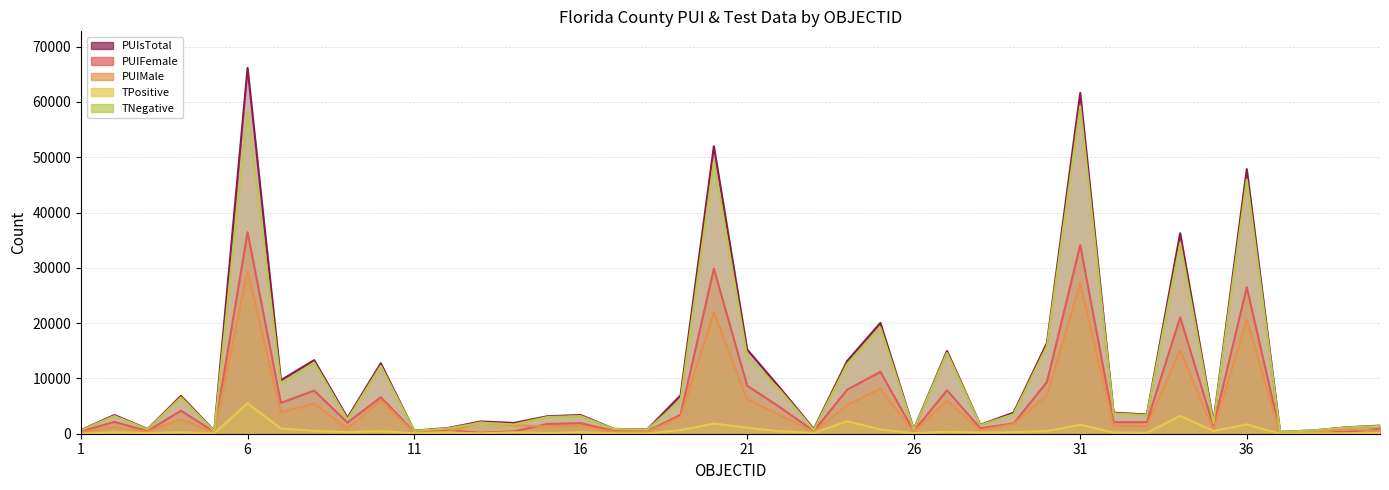

What is the sum of the TNegative values at 20 and 10?

61465